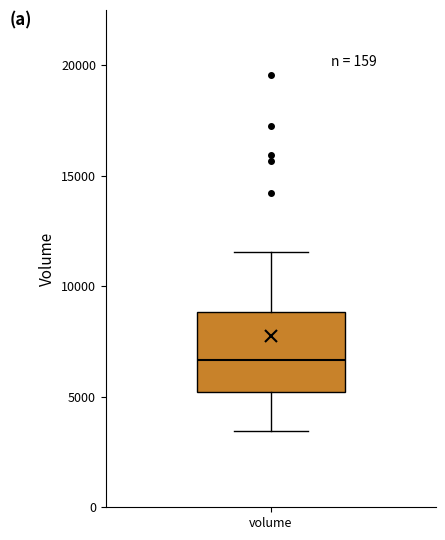

Read this box plot against the y-axis: the position of the median line, the range covered by the box, and the ends of both whiskers. The values are not printed on the chart, so give them approximately, as read against the axis.

median 6500, box 5000 to 9000, whiskers 3500 to 11500